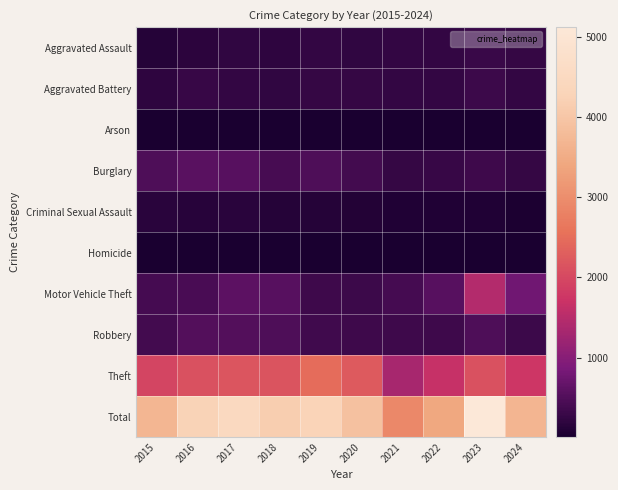

Which category has the highest value across all series?

2023